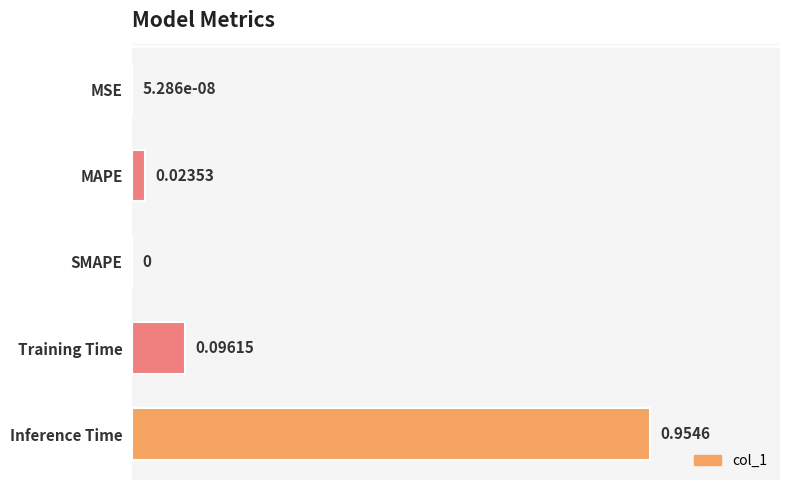

Which label corresponds to the largest value in the chart?

Inference Time